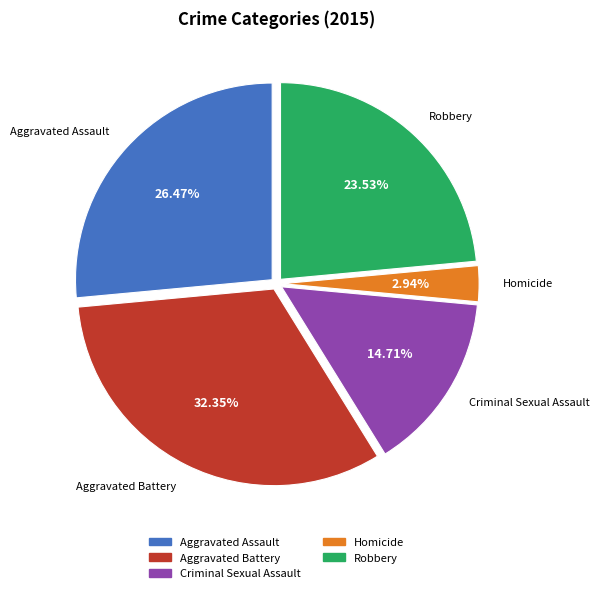

Which category has the smallest portion of the pie?

Homicide